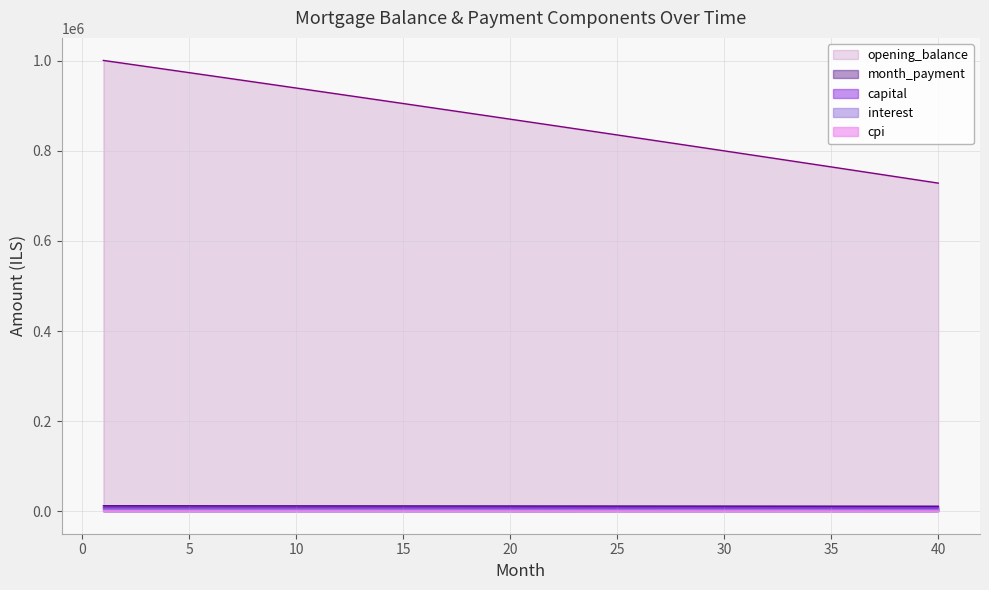

How many distinct data groups are displayed?

5